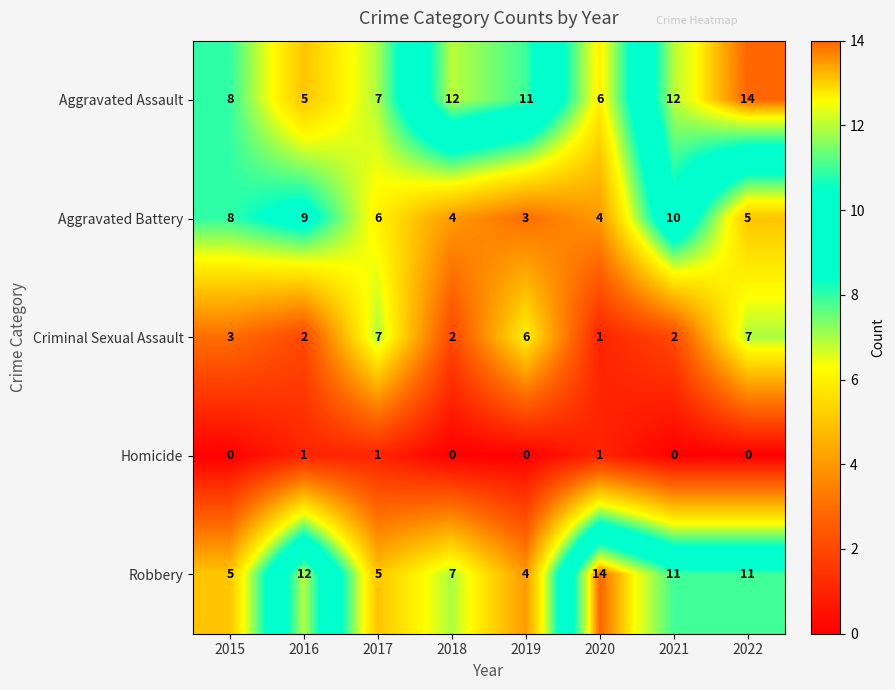

What is the total value across all series at 2021?

35